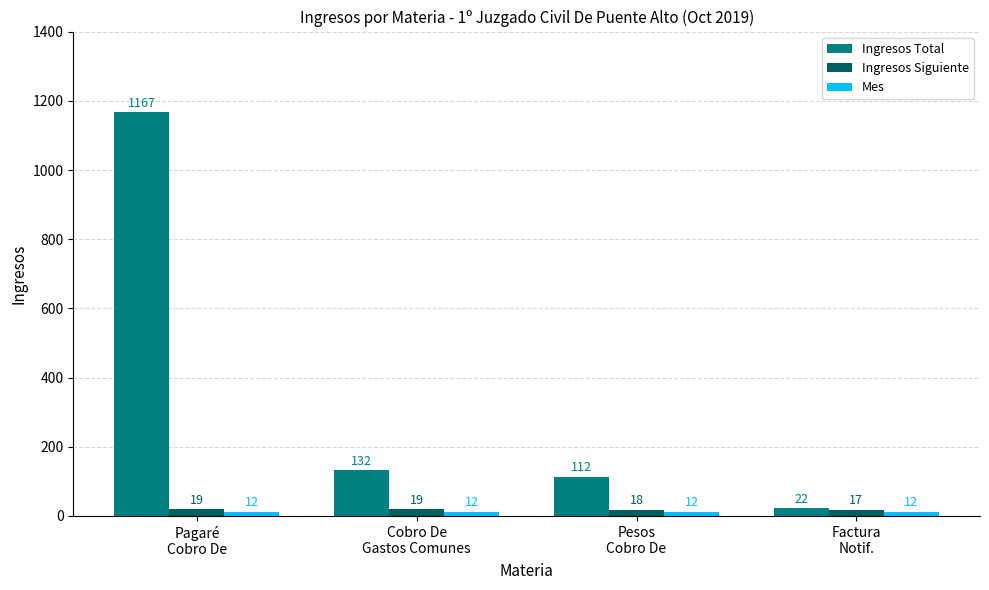

What is the difference between the maximum and minimum values in the Ingresos Total series?

1145